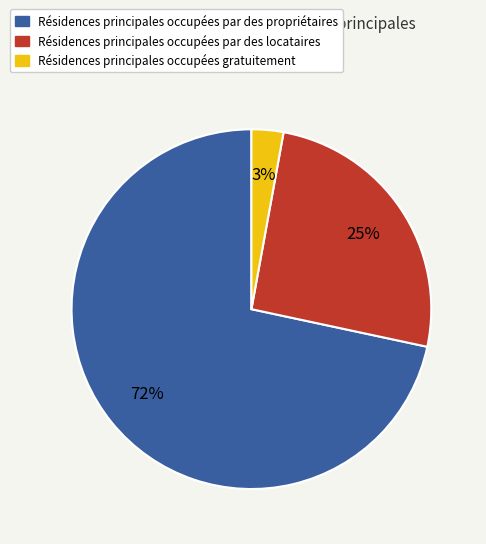

Rank the categories by value from highest to lowest.

Résidences principales occupées par des propriétaires, Résidences principales occupées par des locataires, Résidences principales occupées gratuitement